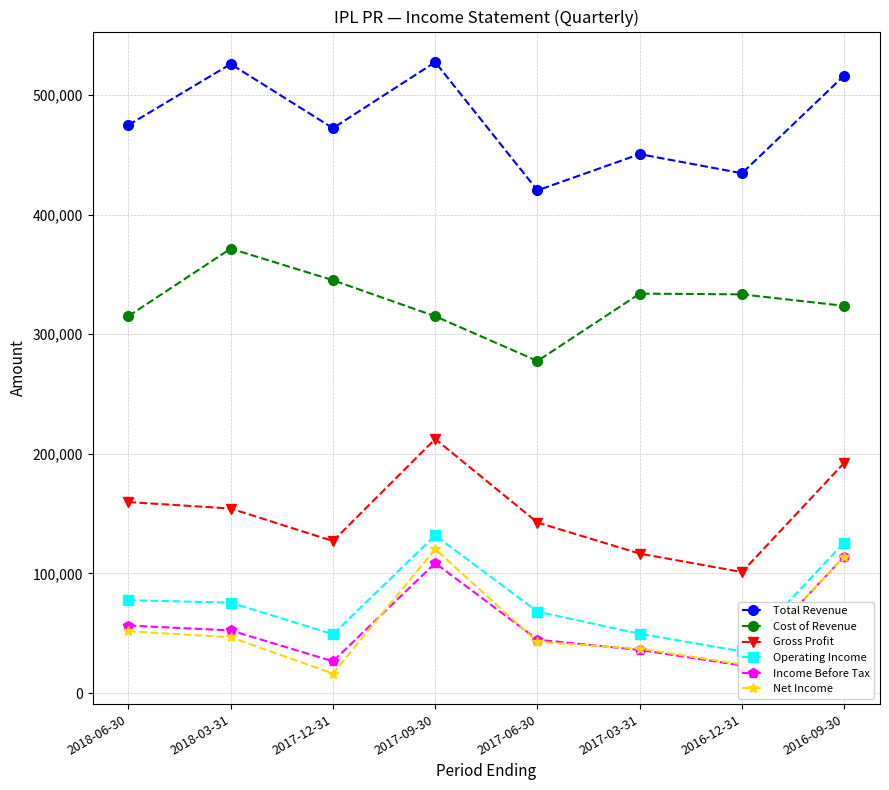

How many data points in Net Income are less than 46700?

4